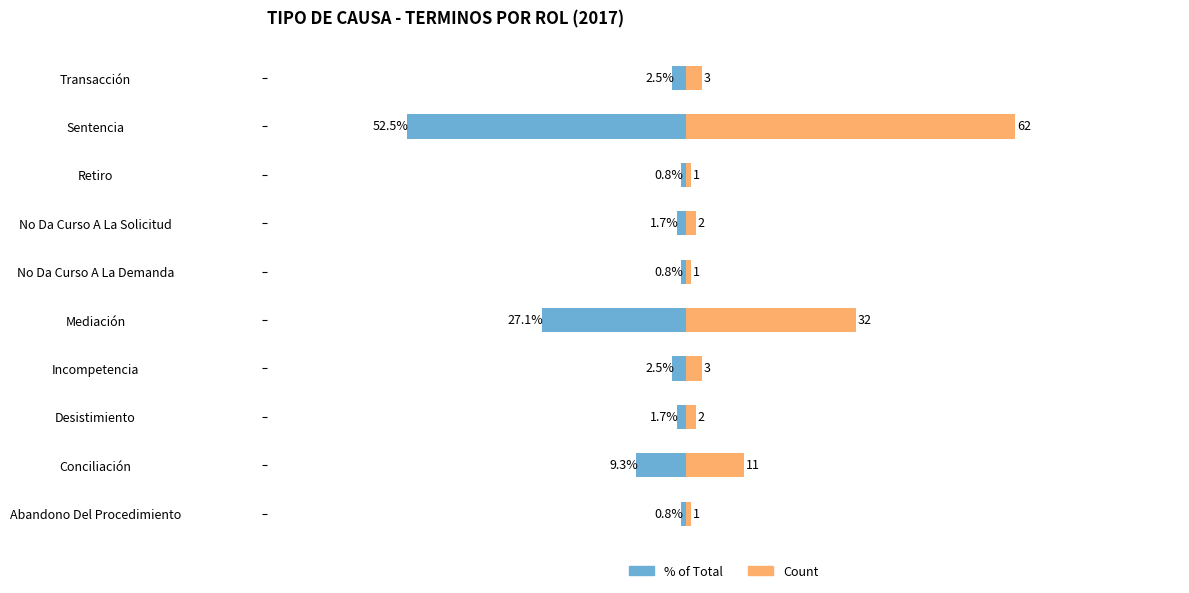

Which series has the largest range (max minus min)?

Count